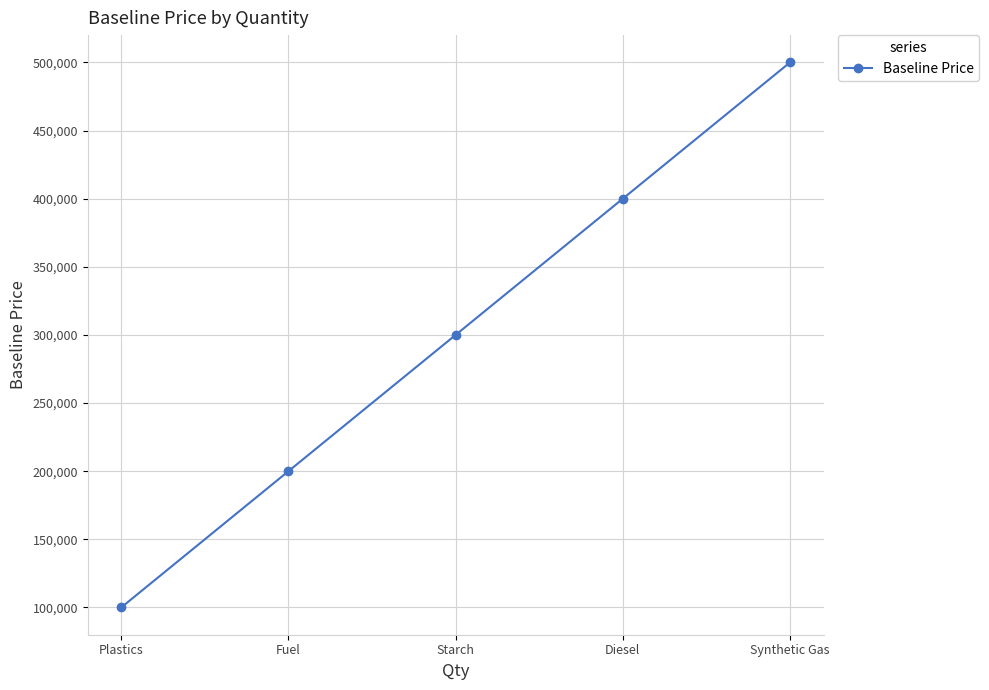

Reading left to right, transcribe all the data shown in this chart.

Plastics=100000	Fuel=200000	Starch=300000	Diesel=400000	Synthetic Gas=500000